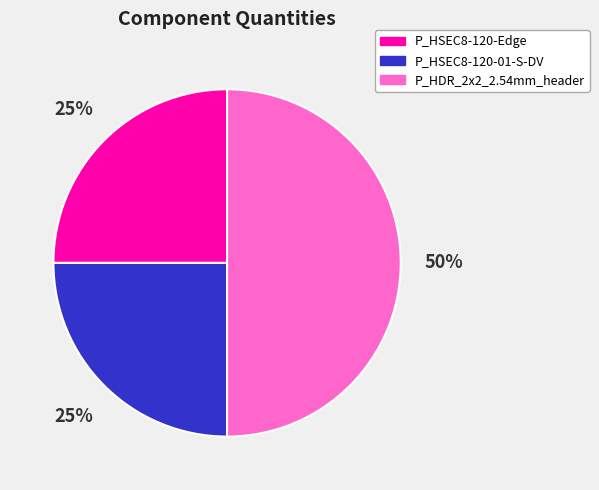

True or false: P_HSEC8-120-01-S-DV accounts for 15% of the total.

False